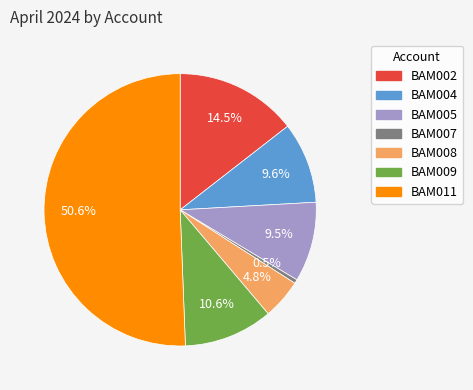

How many segments does this pie chart have?

7